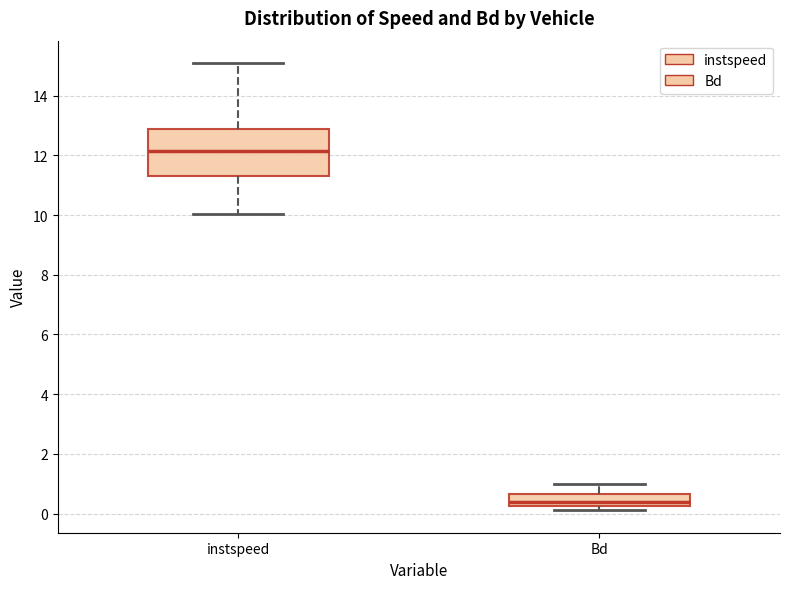

Reading left to right, read every box against the y-axis: the position of its median line, the range the box covers, and the ends of its whiskers. The values are not printed on the chart, so give them approximately, as read against the axis.

instspeed: median 12.2, box 11.4 to 12.8, whiskers 10.0 to 15.0
Bd: median 0.4, box 0.2 to 0.6, whiskers 0.2 (just below the box's lower edge) to 1.0